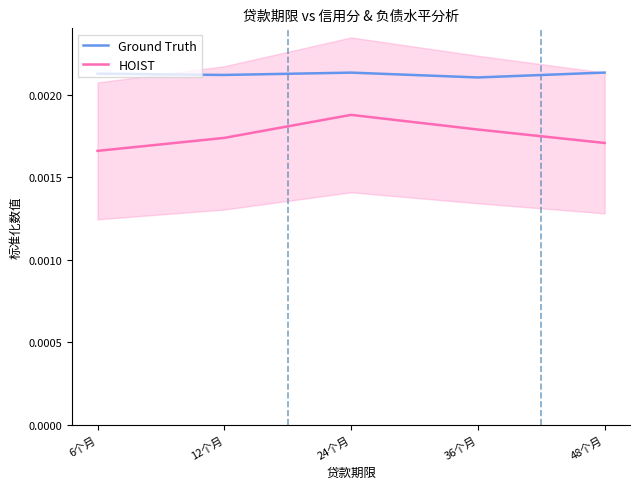

At which category is the sum across all series the highest?

24个月